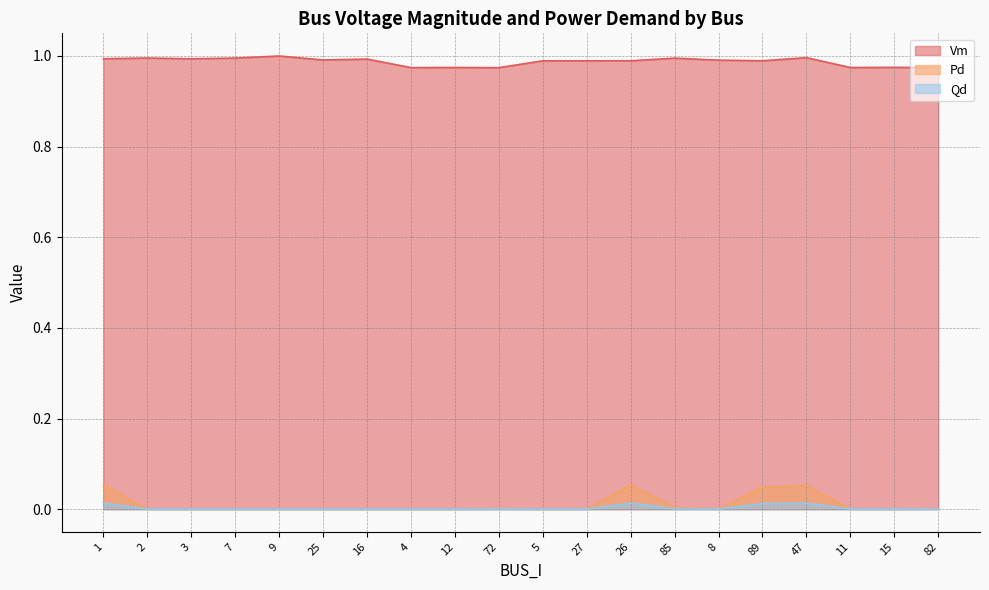

What is the total value across all series at 1?

1.1